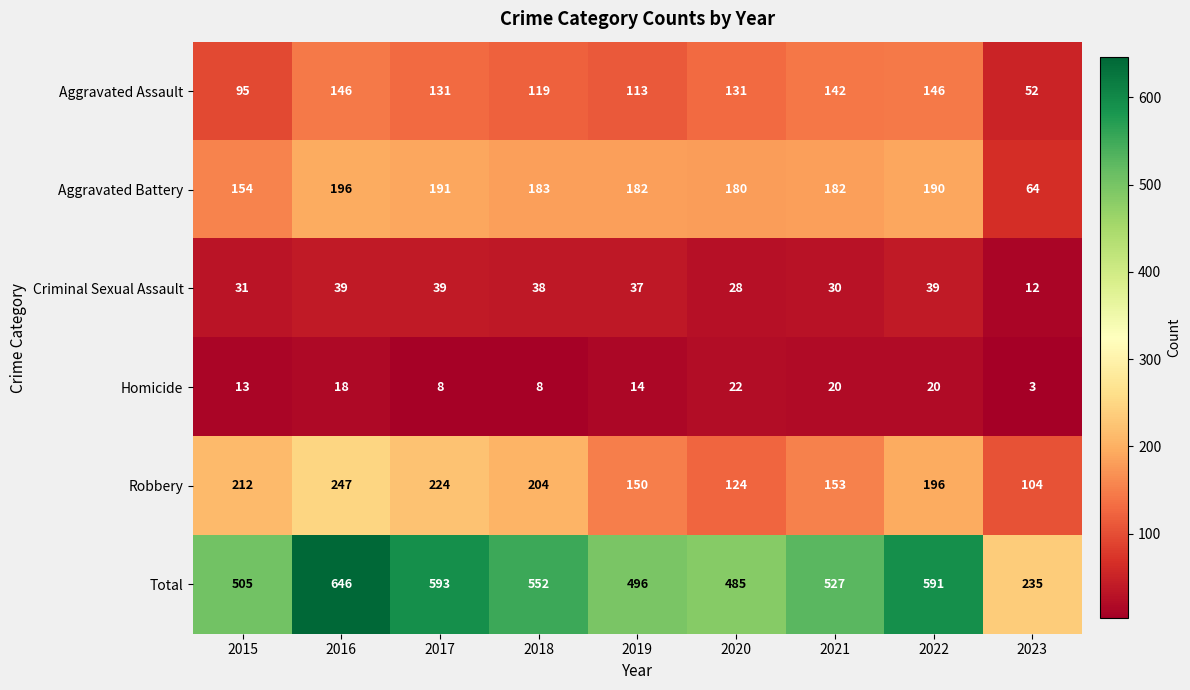

Rank the series by their maximum value, from highest to lowest.

Total, Robbery, Aggravated Battery, Aggravated Assault, Criminal Sexual Assault, Homicide